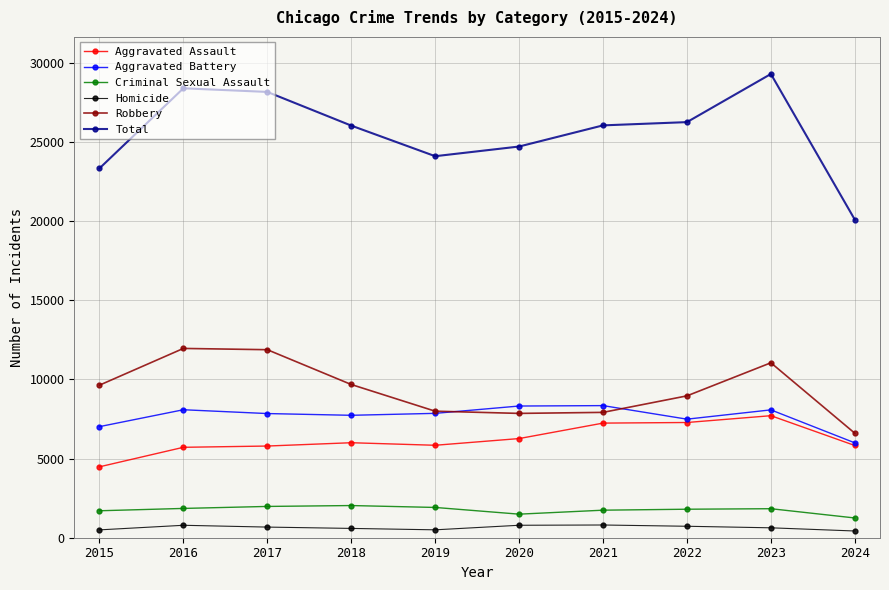

The Robbery series shows 10506 at 2019. True or false?

False